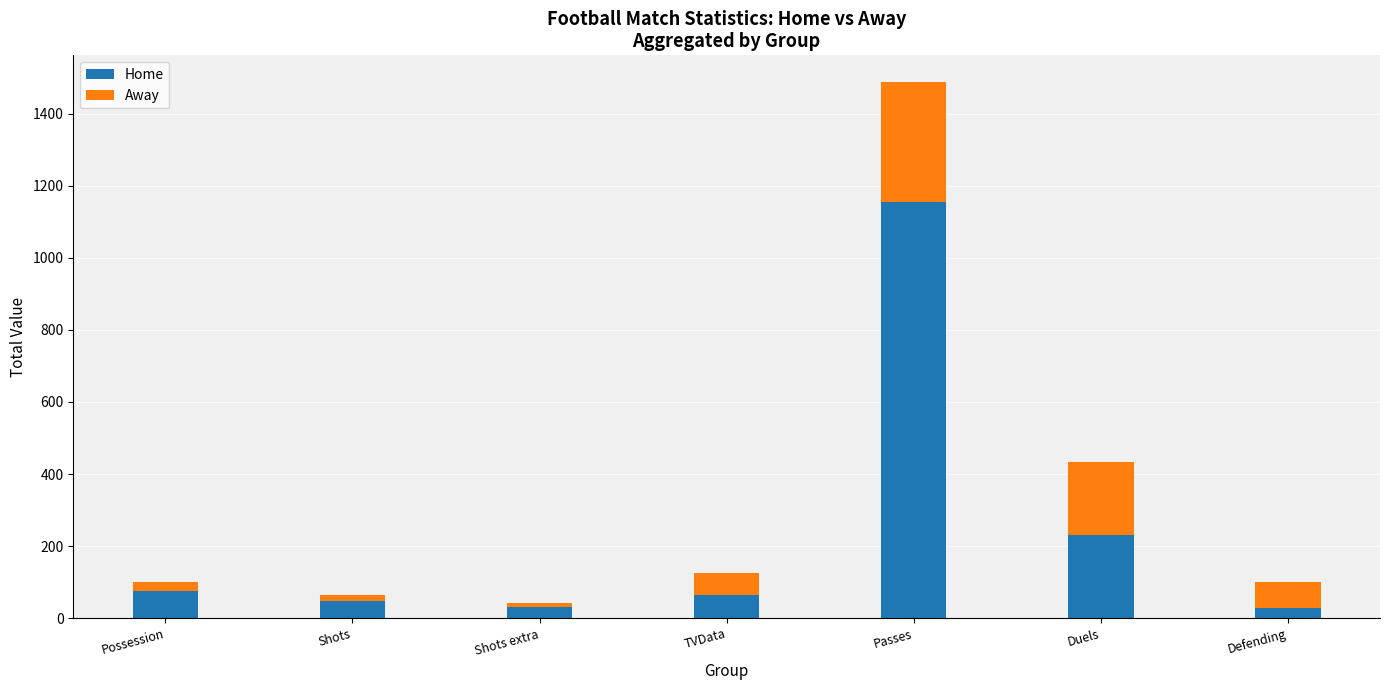

Where is Home nearest to the value 592?

Duels